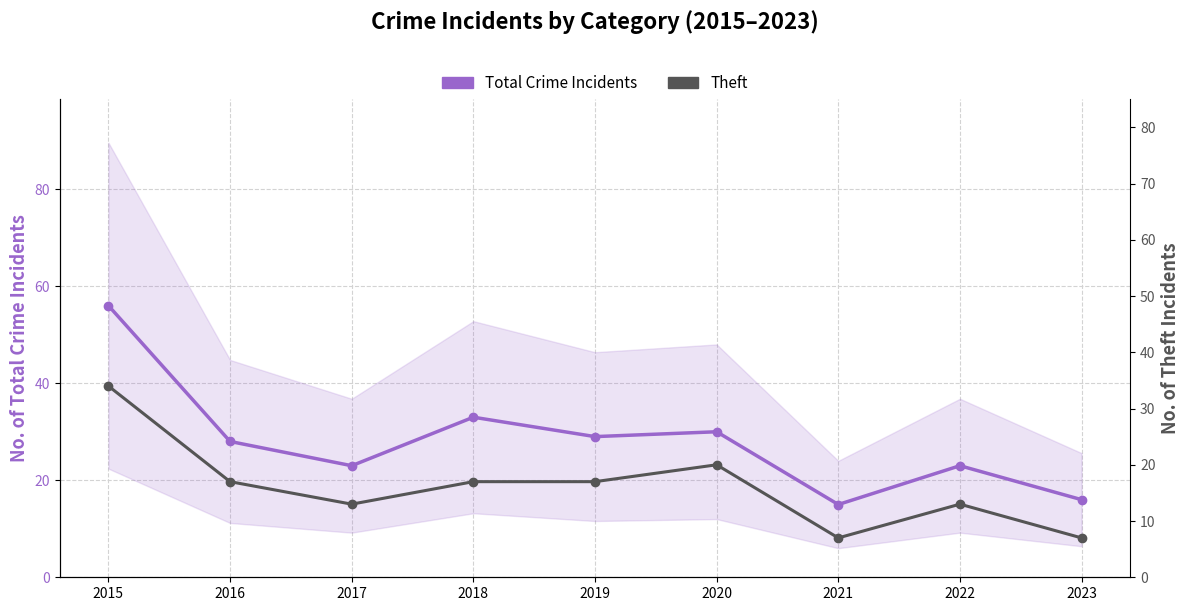

True or false: Total Crime Incidents and Theft cross at least once.

False